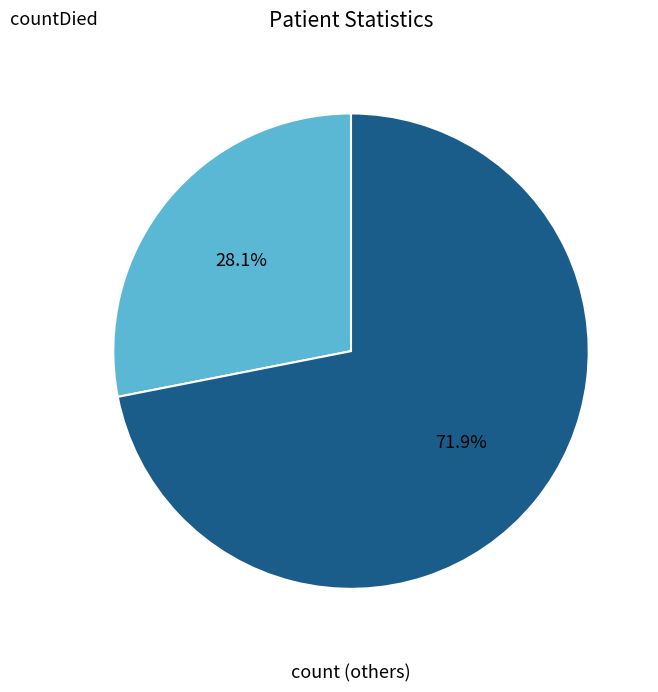

Is there a majority slice in this chart?

Yes